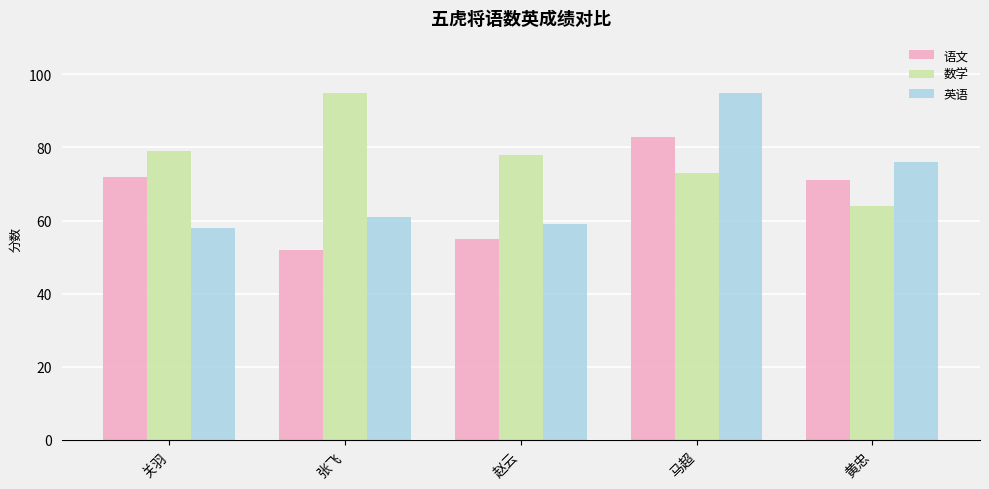

What is the sum of the 英语 values at 赵云 and 马超?

154